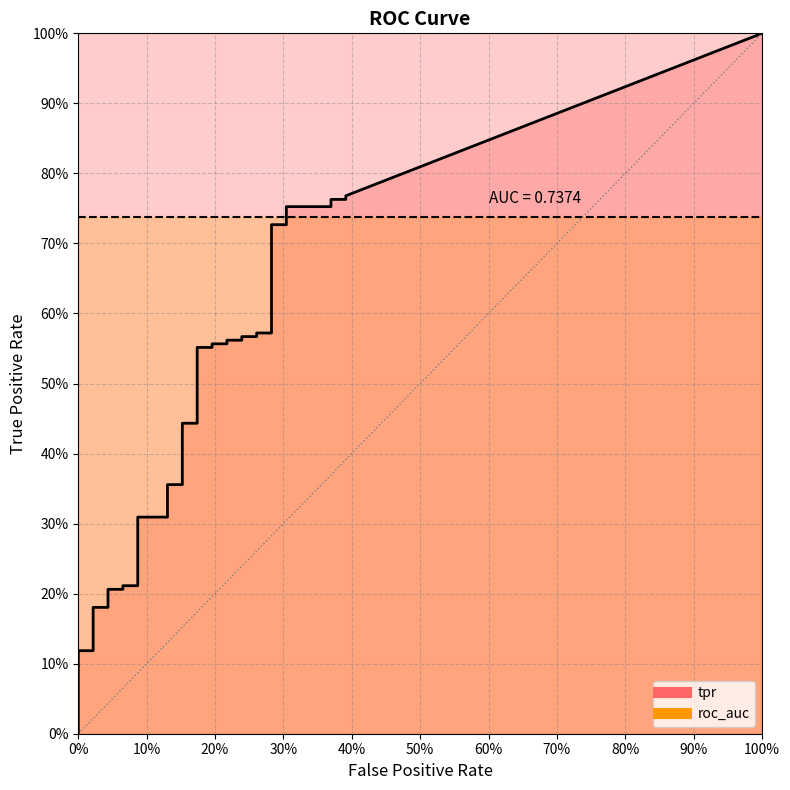

True or false: tpr has more than 1 points higher than both neighbors.

False